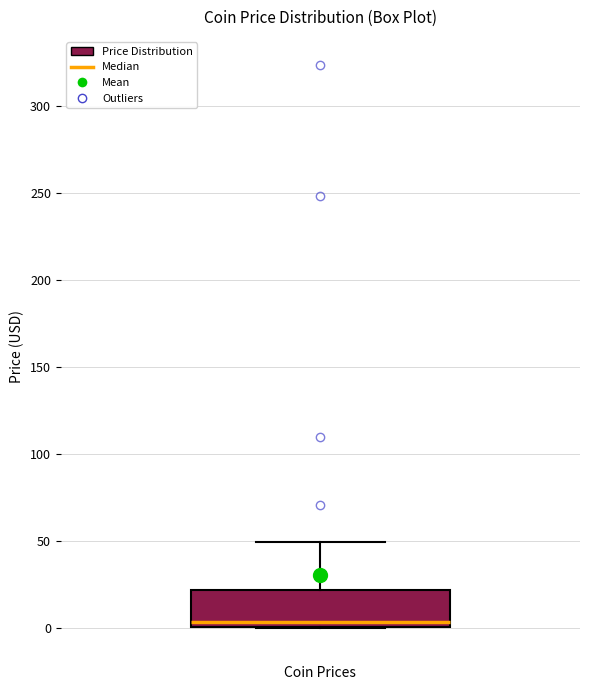

Transcribe this box plot: give where the median line is, the range the box spans, and where the two whiskers end, as read against the y-axis. The values are not printed on the chart, so give them approximately, as read against the axis.

median 5, box 0 to 20, whiskers 0 to 50